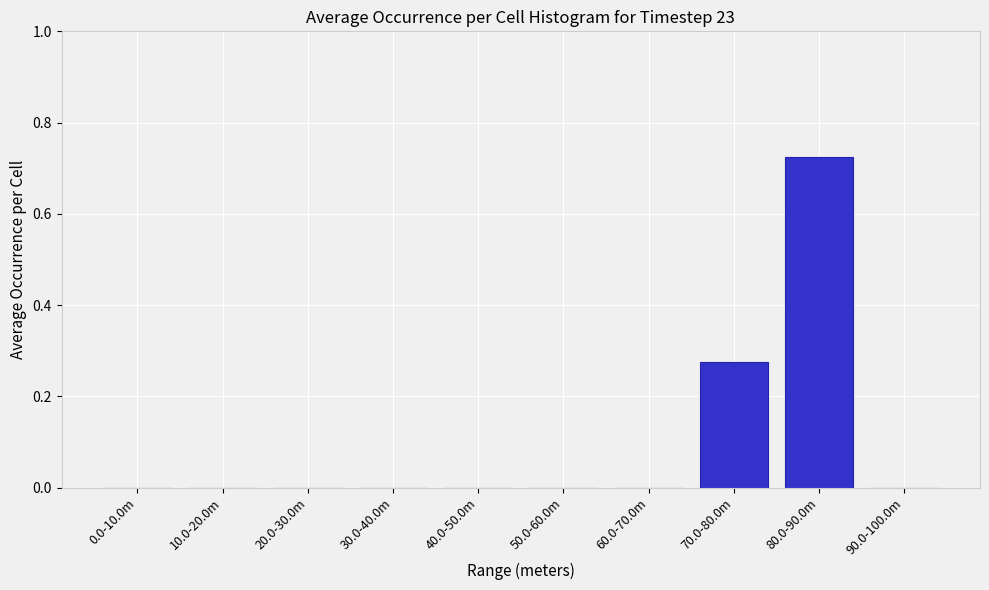

Is it true that the value at 40.0-50.0m is -0.3?

False